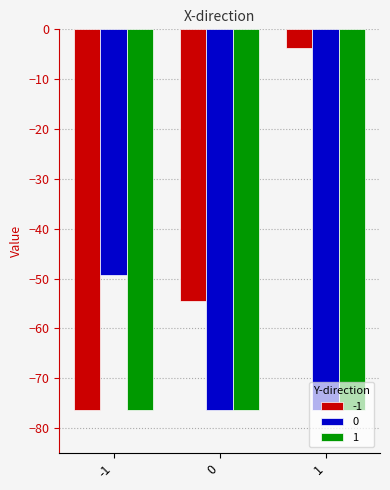

List the series in order of their peak value, lowest first.

1, 0, -1